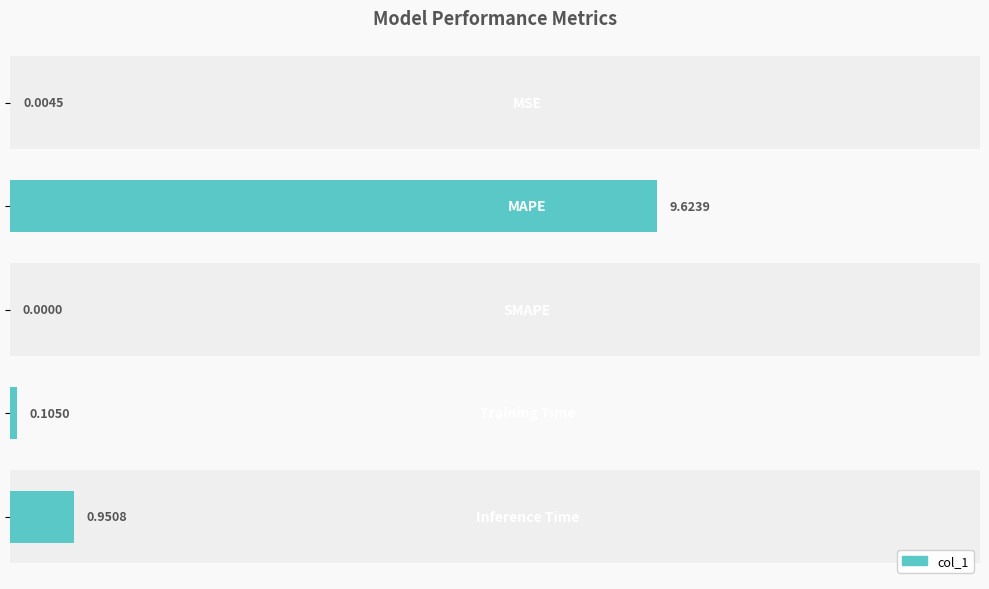

Reading left to right, extract all data points from this chart.

0.0	9.6	0.0	0.1	1.0